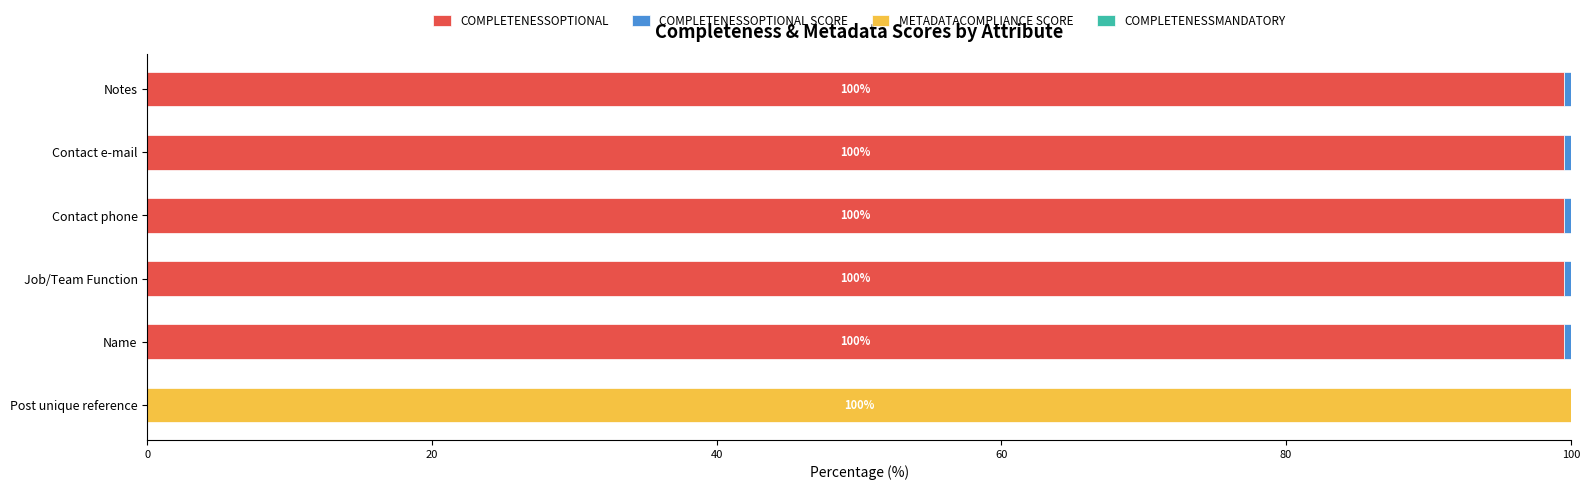

True or false: COMPLETENESSOPTIONAL has a value of 99.5 at Name.

True